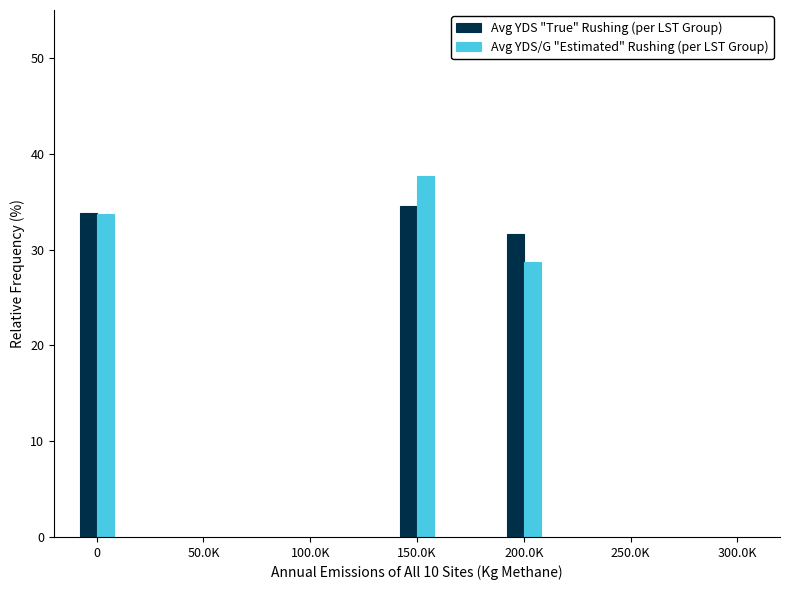

At which label does Avg YDS "True" Rushing (per LST Group) reach its minimum?

200.0K